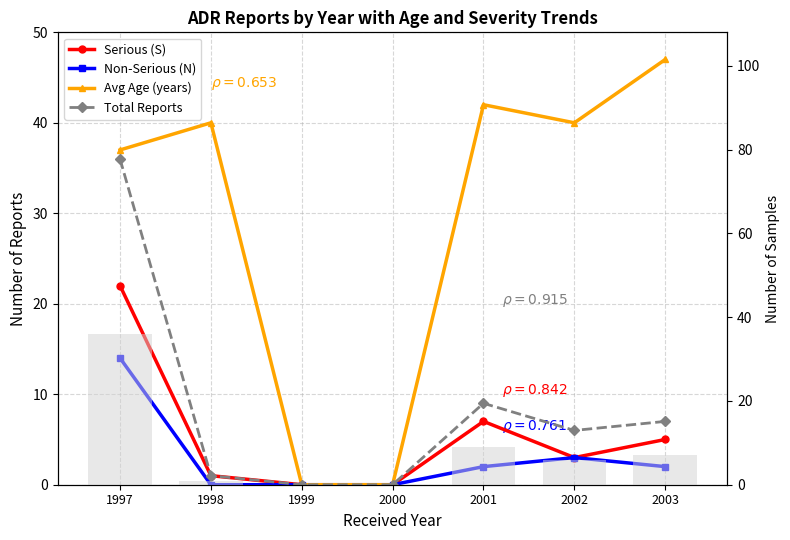

At 2002, list the series in order from smallest to largest.

Serious (S), Non-Serious (N), Total Reports, Avg Age (years)